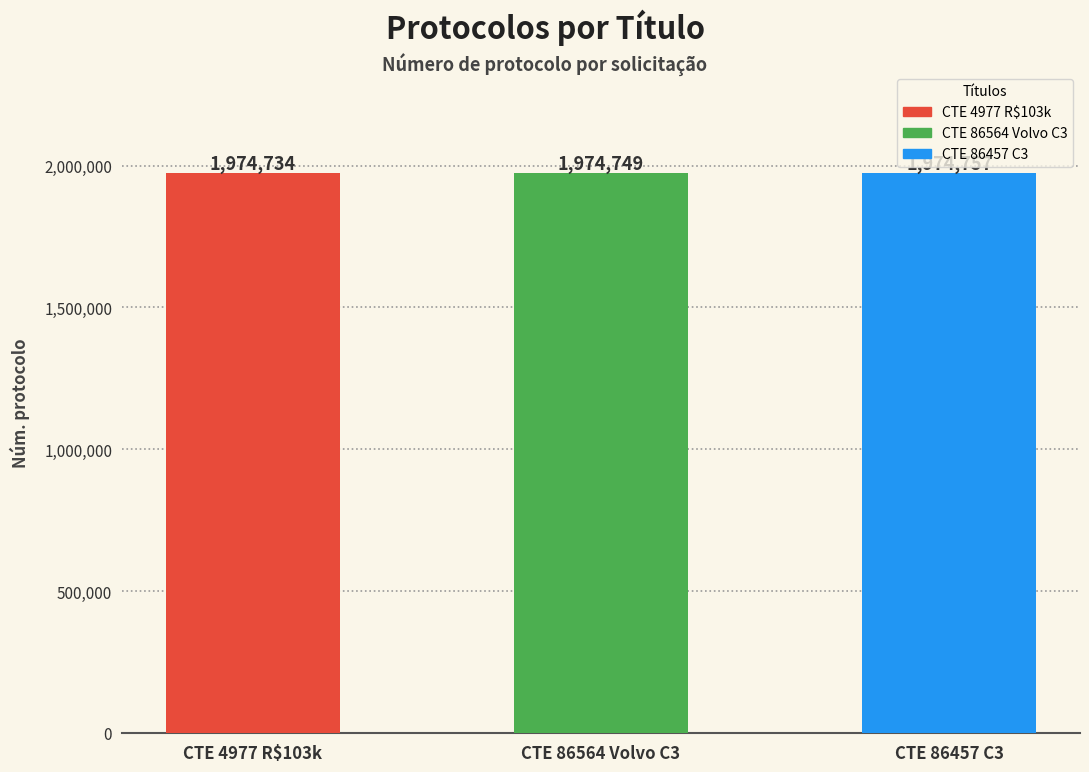

Reading left to right, extract all data points from this chart.

CTE 4977 R$103k=1974734	CTE 86564 Volvo C3=1974749	CTE 86457 C3=1974757